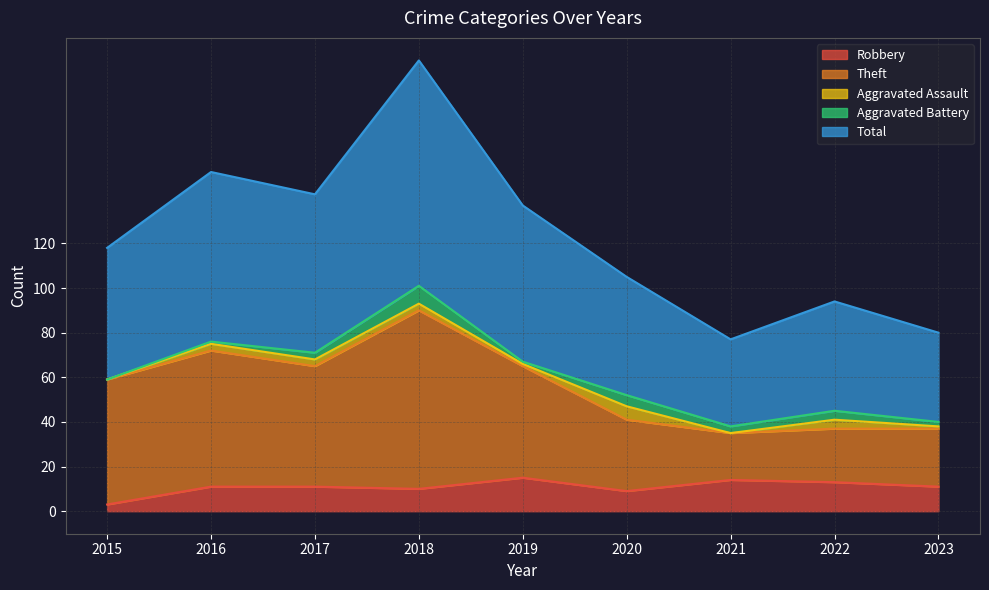

Rank the categories by Total value from highest to lowest.

2018, 2016, 2017, 2019, 2015, 2020, 2022, 2023, 2021